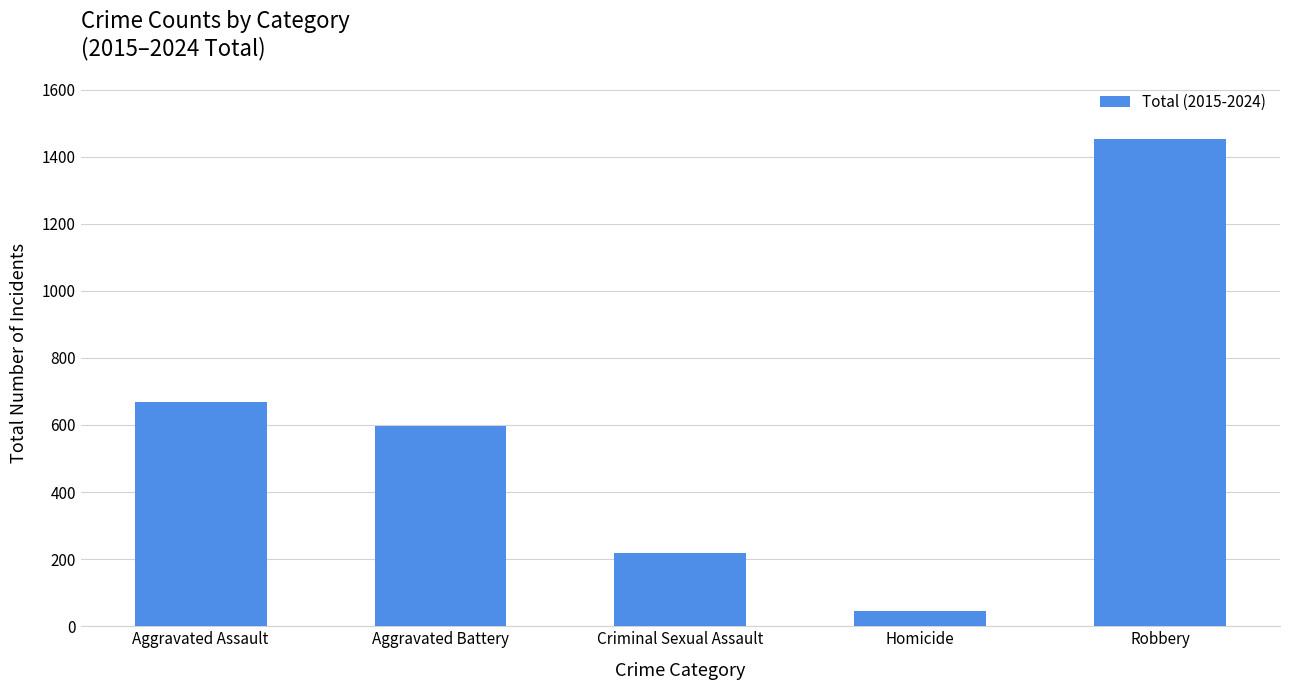

Reading left to right, what are all the values shown in this chart?

Aggravated Assault=669	Aggravated Battery=596	Criminal Sexual Assault=219	Homicide=44	Robbery=1453